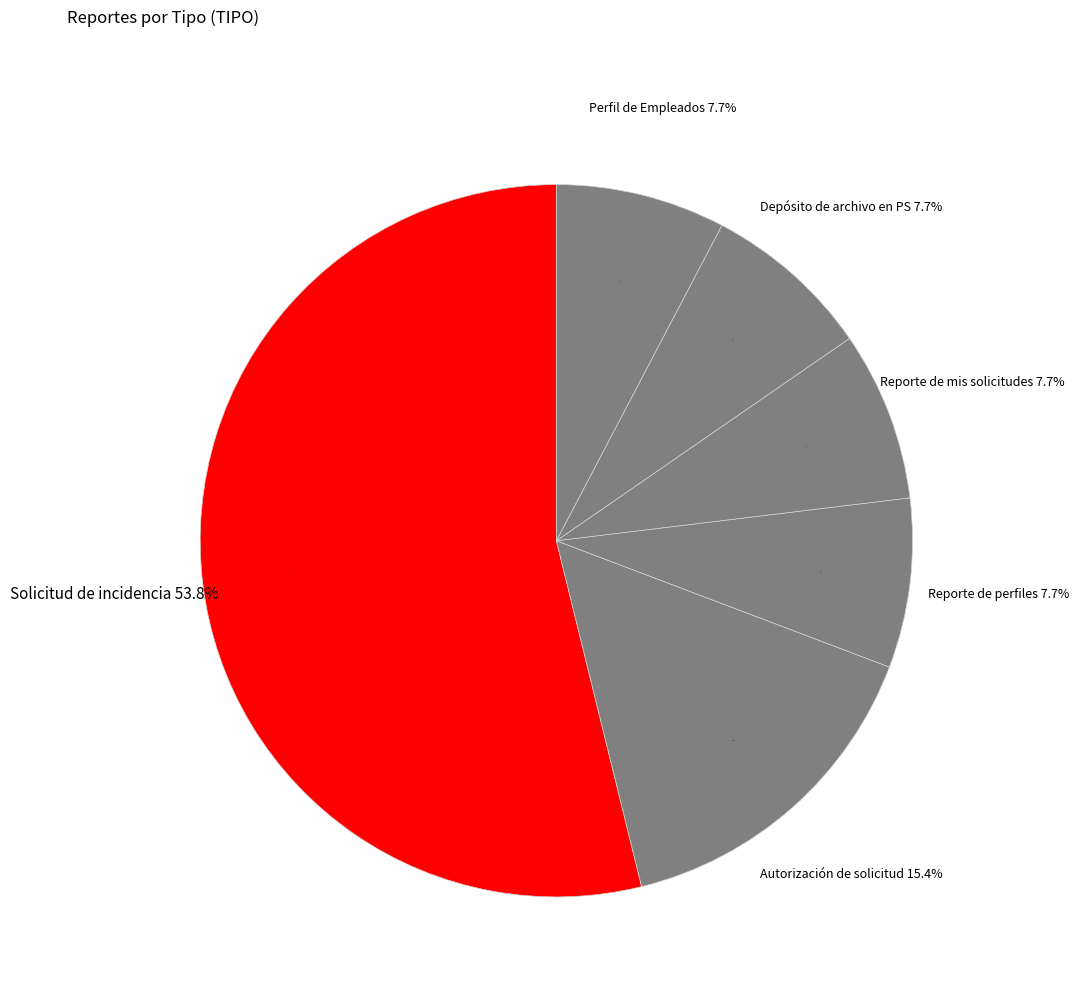

Which has a higher value, Solicitud de incidencia or Reporte de perfiles?

Solicitud de incidencia